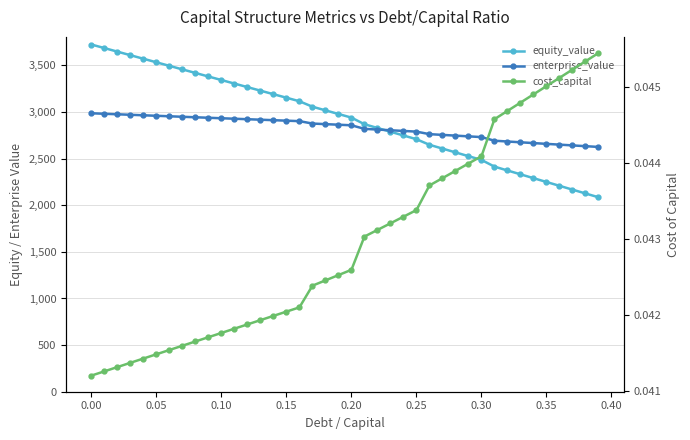

At how many categories does at least one series exceed 1874?

40